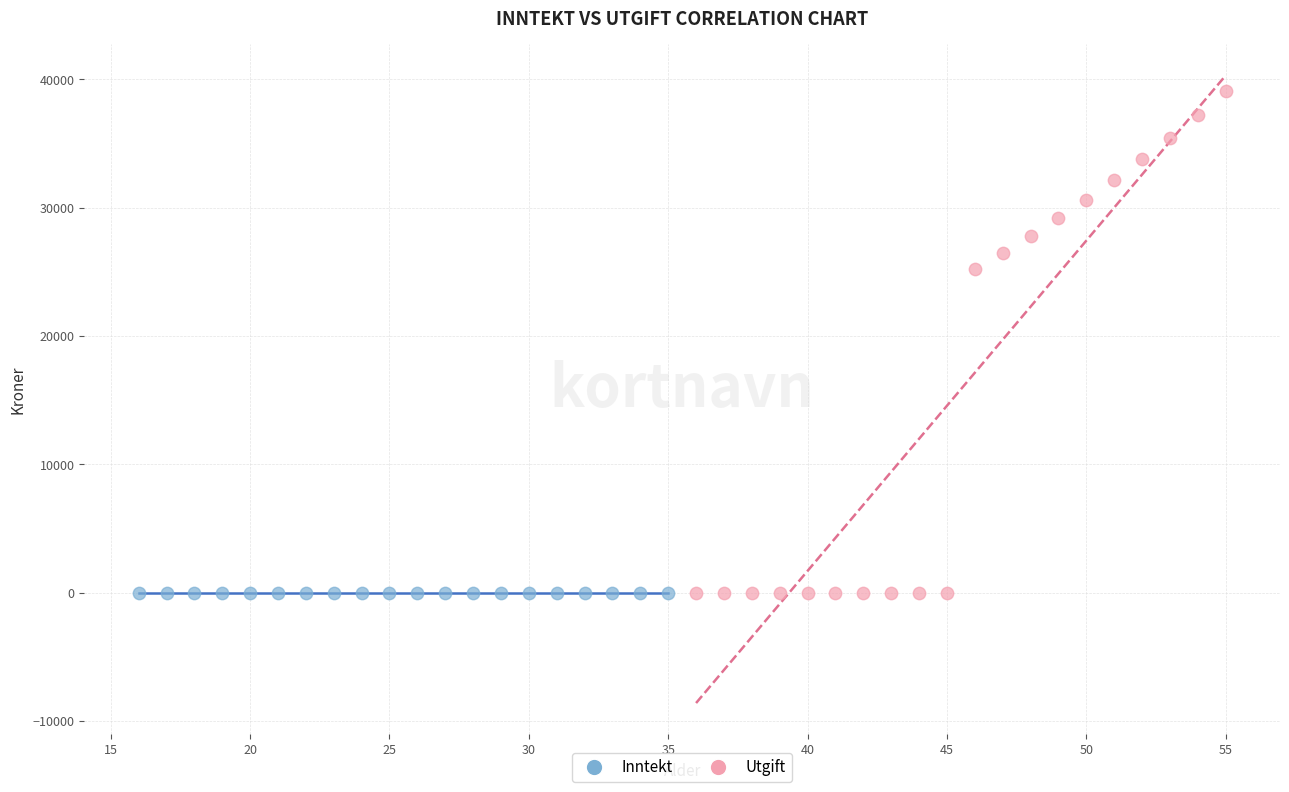

Which series contains the highest Y value?

Utgift